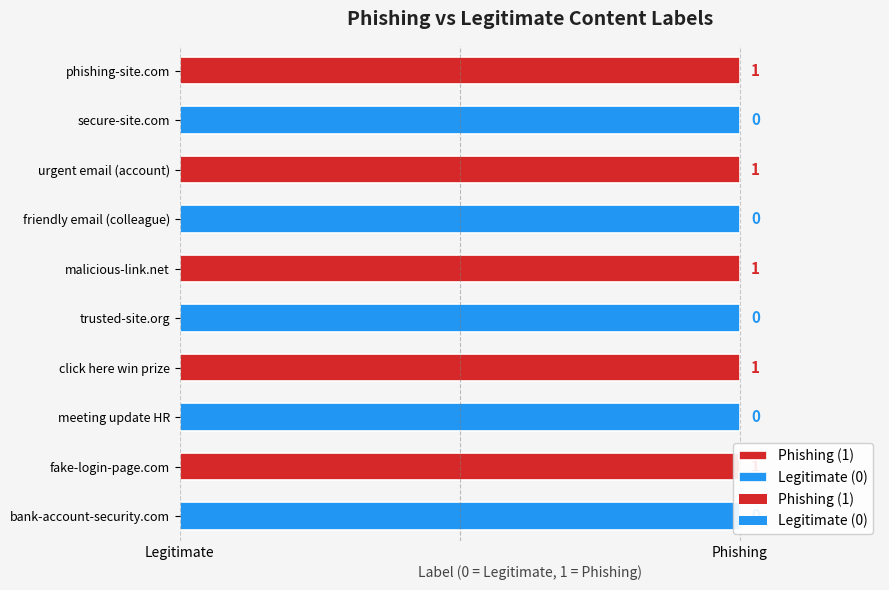

Which has a higher value, click here win prize or meeting update HR?

click here win prize